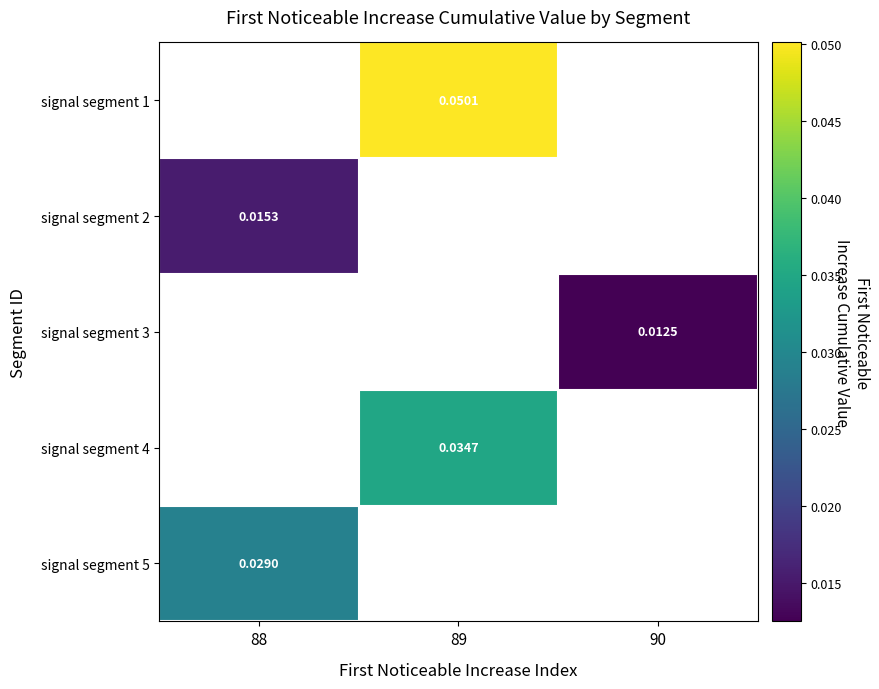

Which has a higher value, 90 or 88?

88